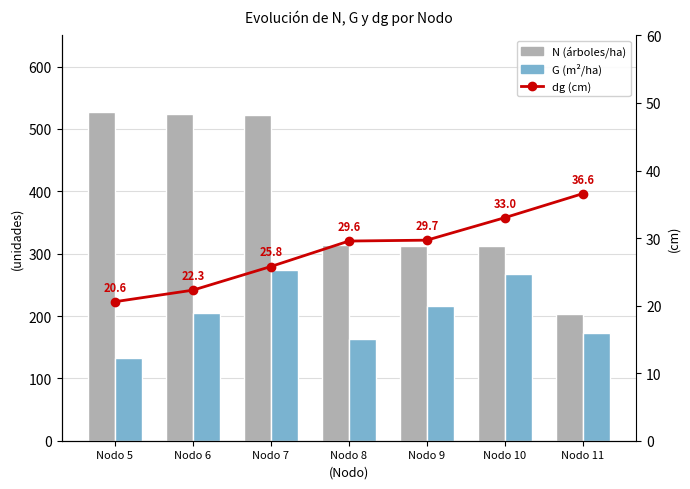

How many values in the N (árboles/ha) series exceed 313?

4